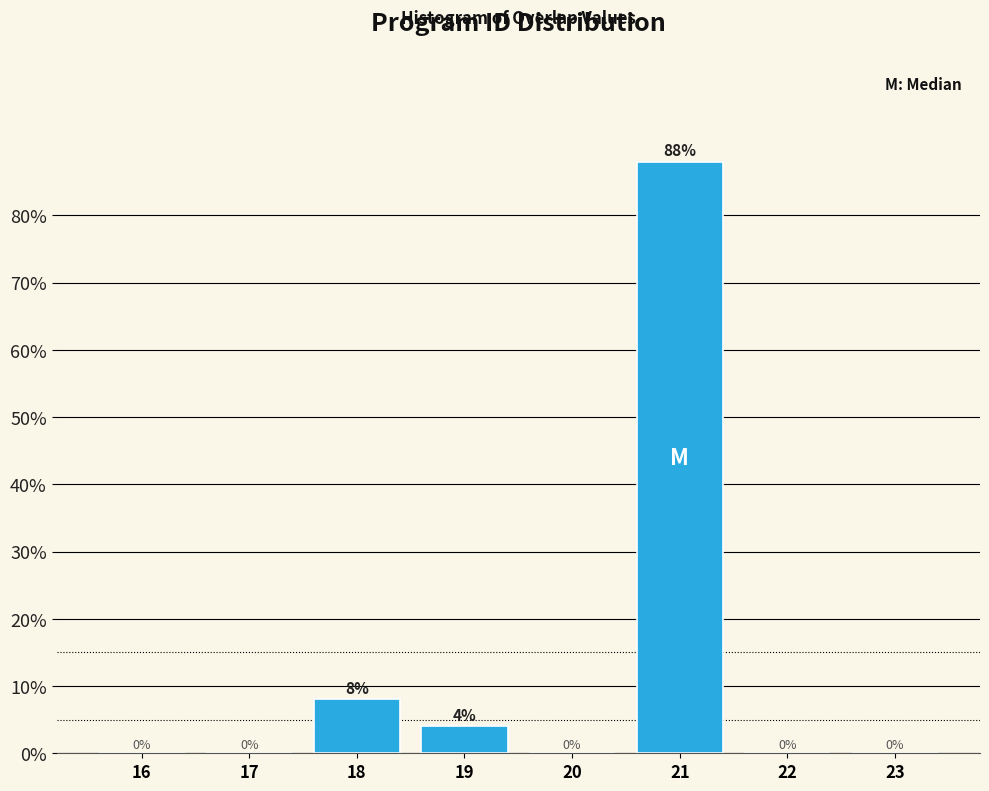

Reading right to left, list all the values displayed in this chart.

23=0	22=0	21=88	20=0	19=4	18=8	17=0	16=0